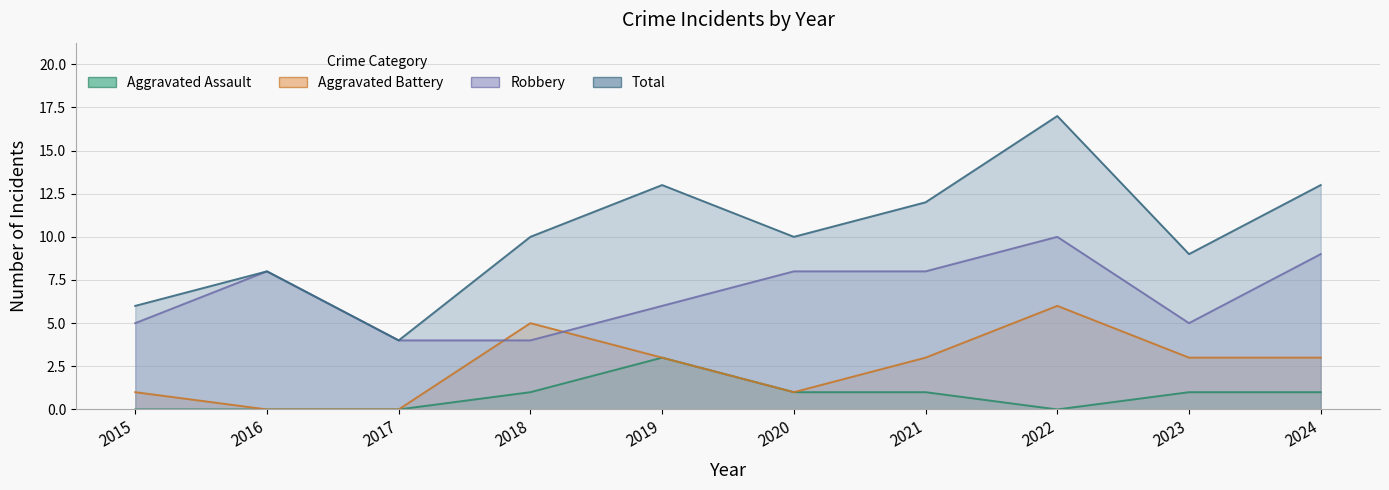

What is the difference between the Robbery values at 2016 and 2019?

2